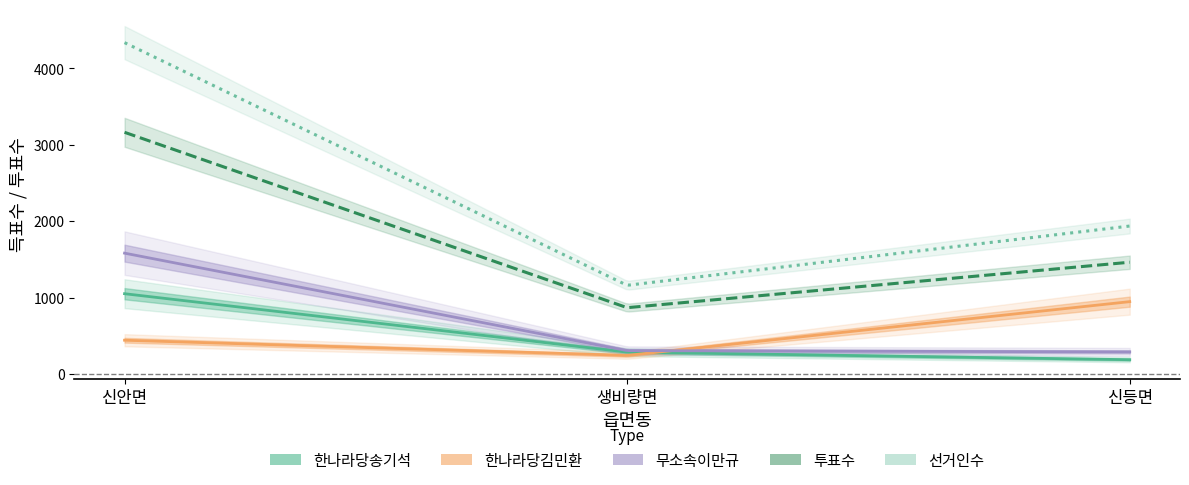

How many lines are shown in the chart?

5